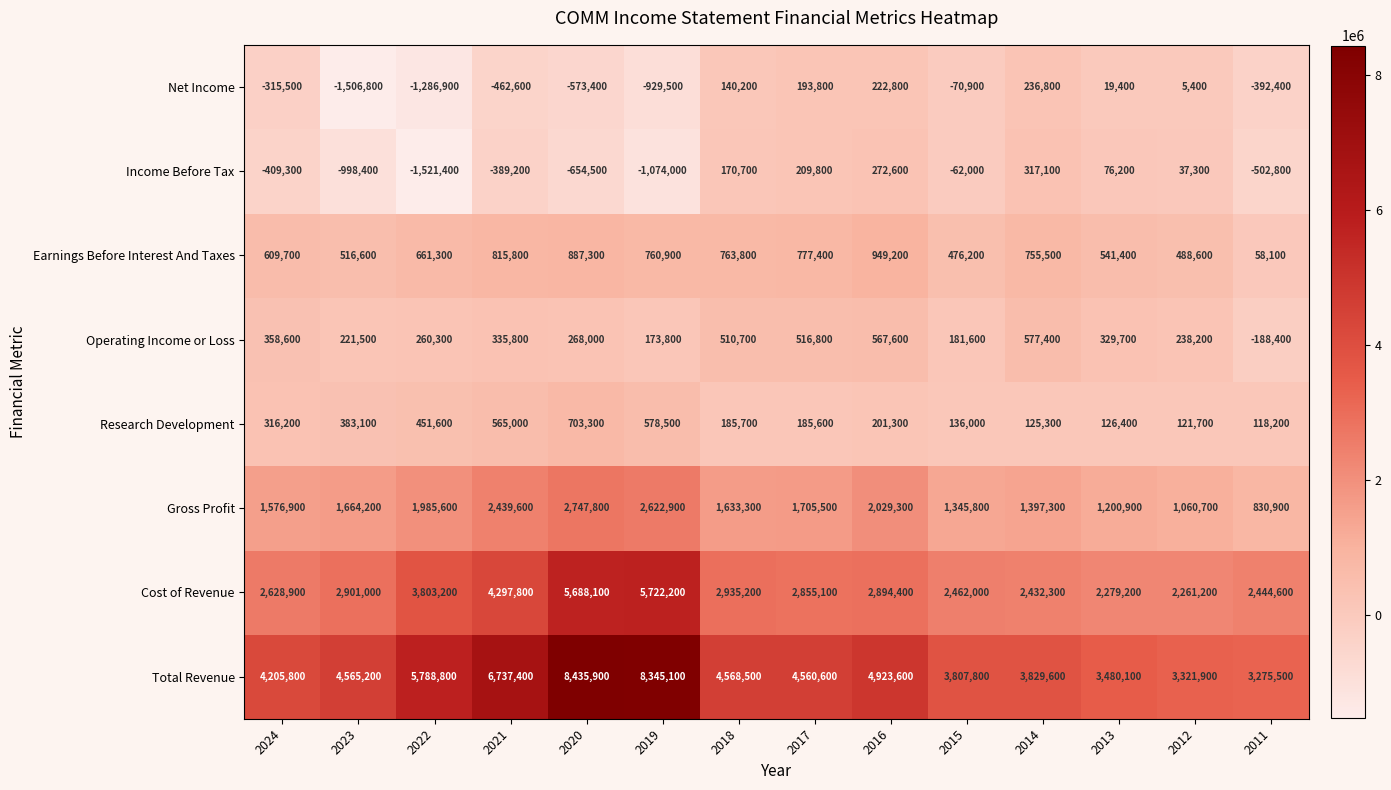

What is the sum of all Earnings Before Interest And Taxes values?

9061800